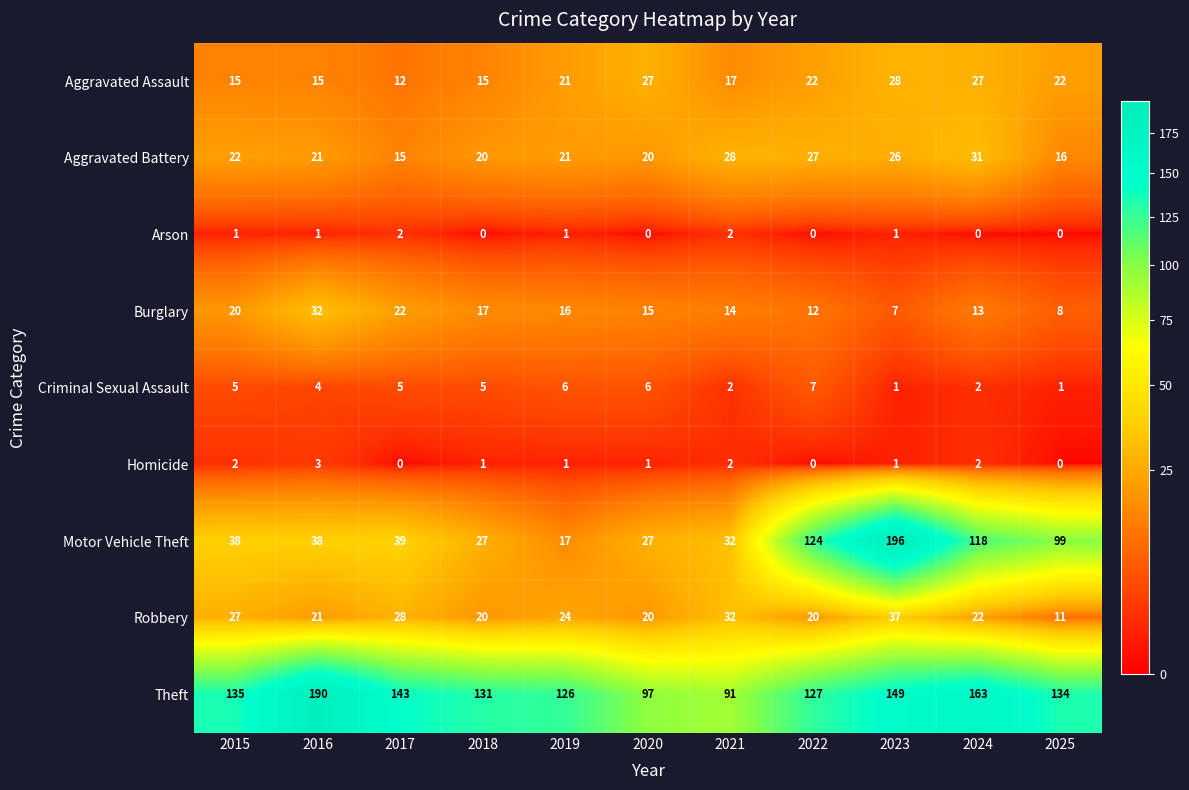

What is the difference between the maximum and minimum values in the Homicide series?

3